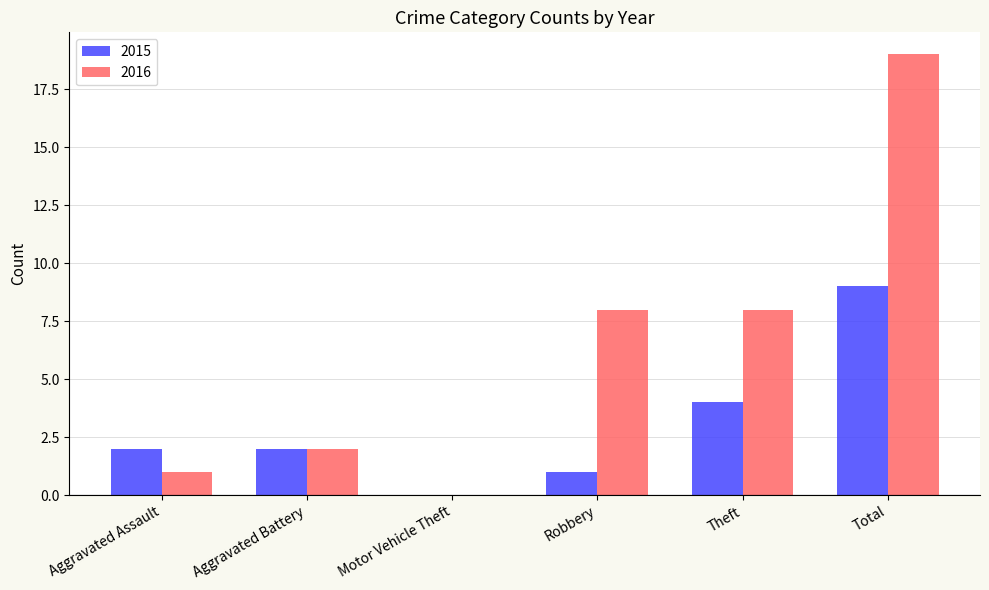

Read the 2016 value at Total.

19